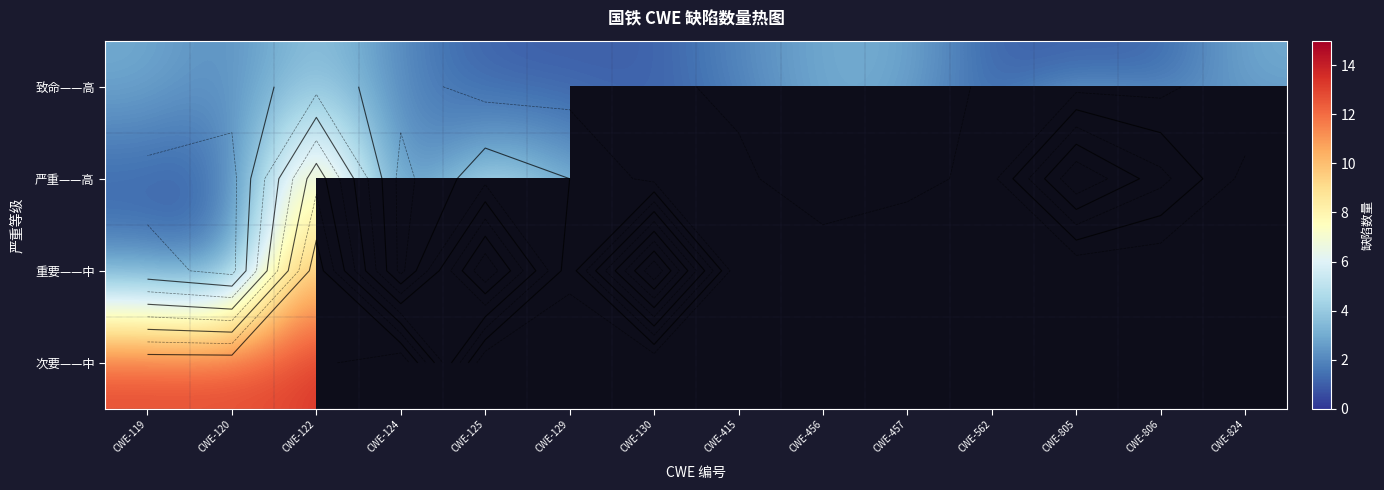

Which category has the highest value in the 重要——中 series?

CWE-130